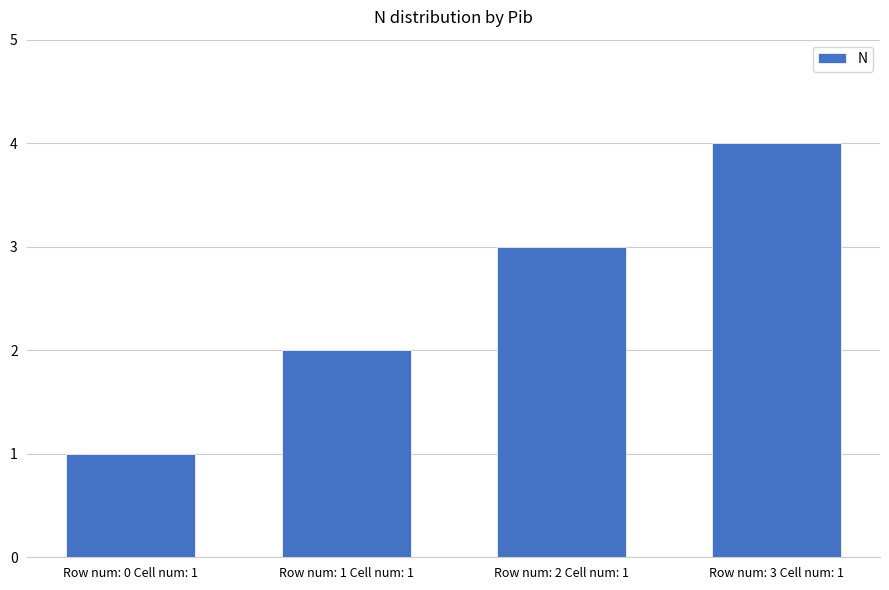

What value does the data have at Row num: 2 Cell num: 1?

3